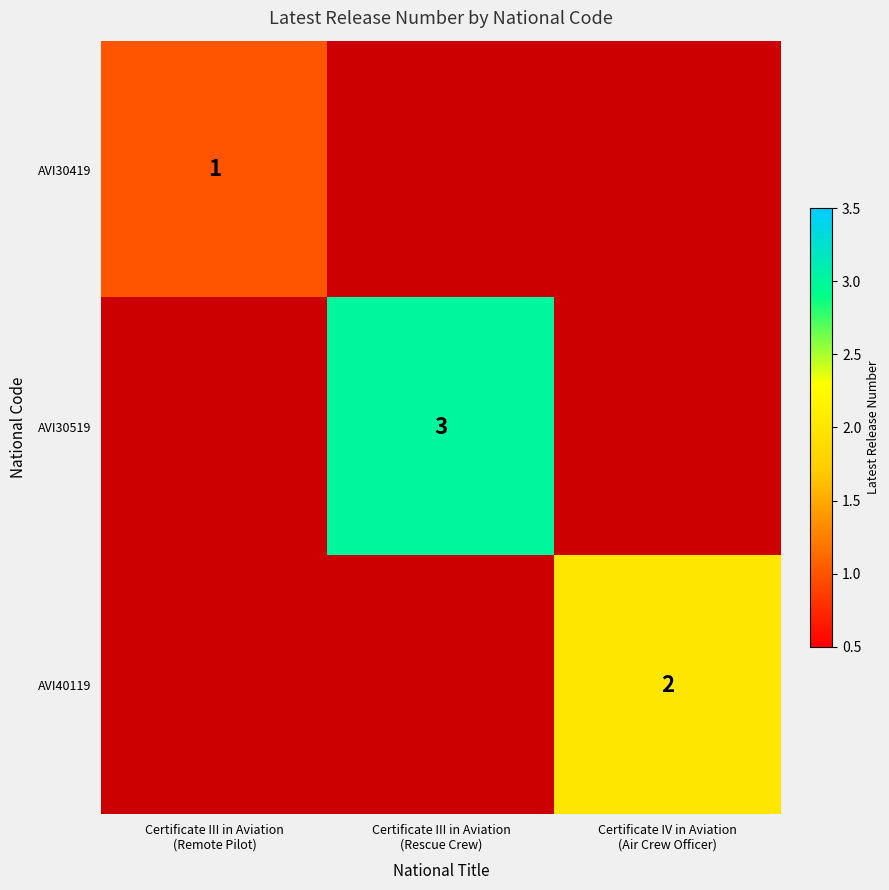

Count the AVI30419 values in the range 0 to 1.

3